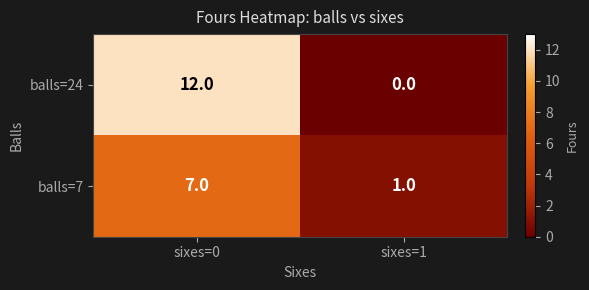

What is the sum of the balls=7 values at sixes=0 and sixes=1?

8